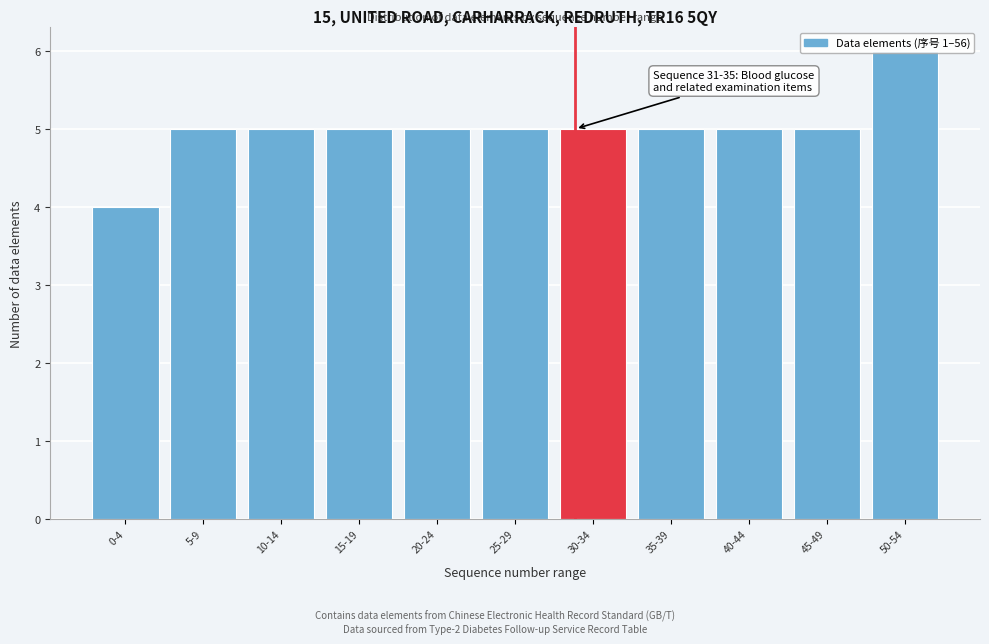

What is the label of the 1st bar from the right?

50-54